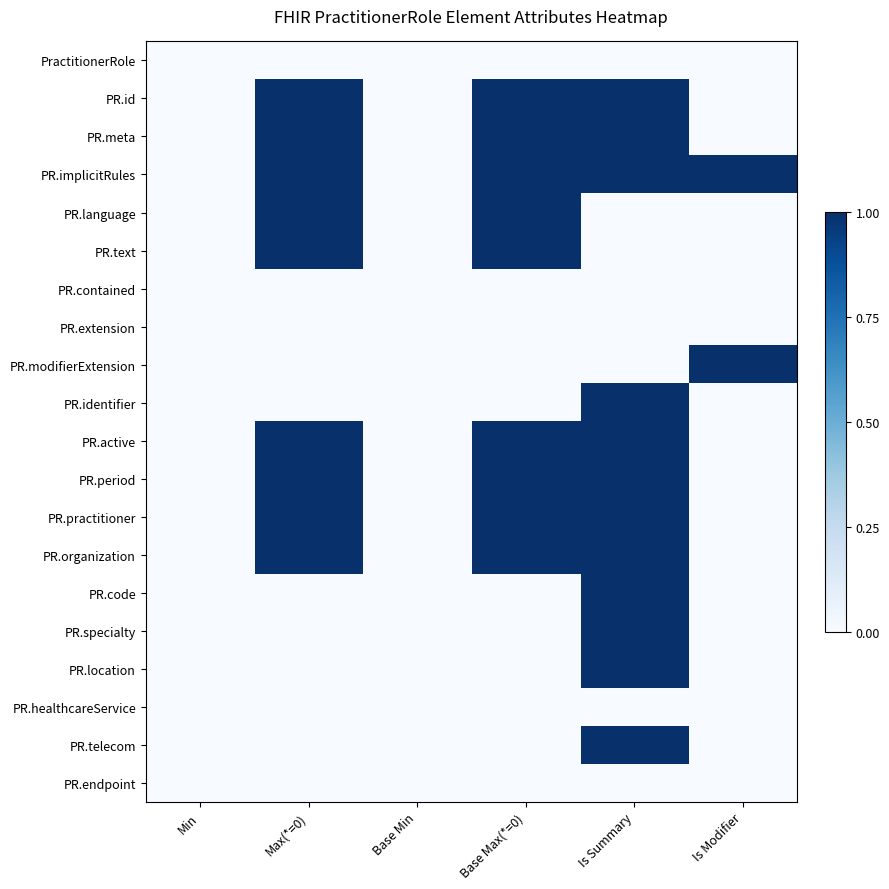

Is it true that PR.code equals 0 at Max(*=0)?

False